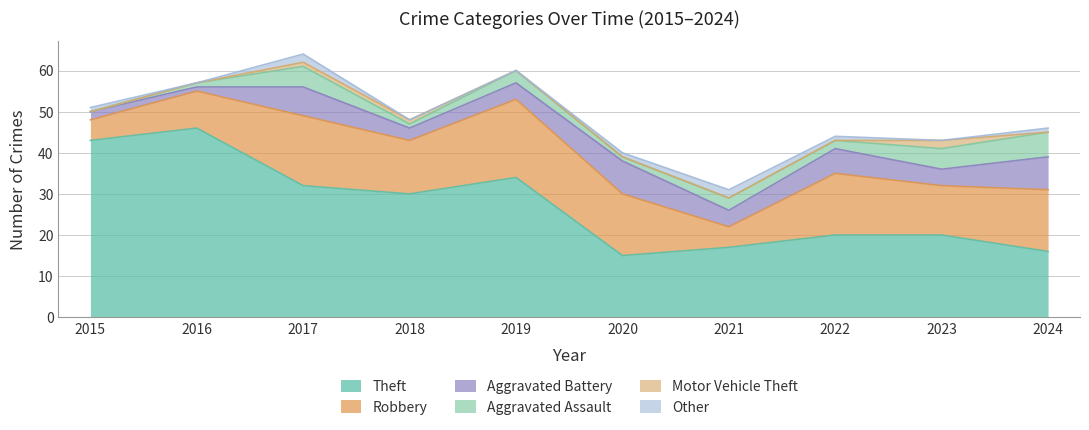

Reading right to left, list all the values displayed in this chart.

Theft: 16	20	20	17	15	34	30	32	46	43
Robbery: 15	12	15	5	15	19	13	17	9	5
Aggravated Battery: 8	4	6	4	8	4	3	7	1	2
Aggravated Assault: 6	5	2	3	1	3	1	5	1	0
Motor Vehicle Theft: 0	2	0	0	0	0	1	1	0	0
Other: 1	0	1	2	1	0	0	2	0	1